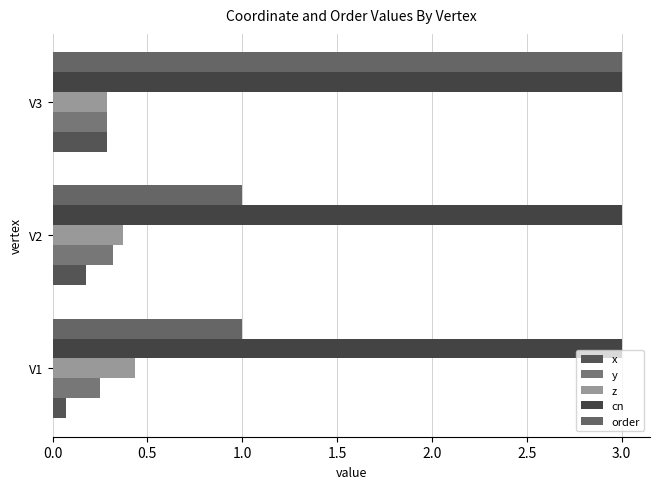

How many distinct data groups are displayed?

5